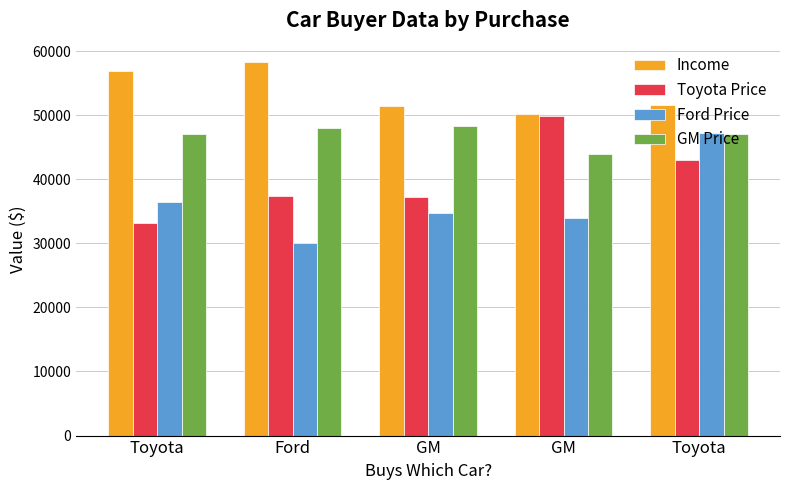

How many categories are shown in the chart?

5